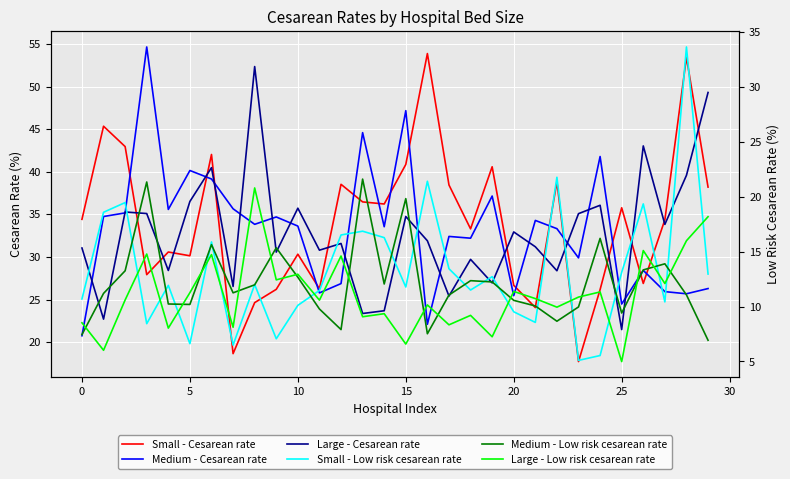

What is the difference between the highest and lowest values at 18?

24.1